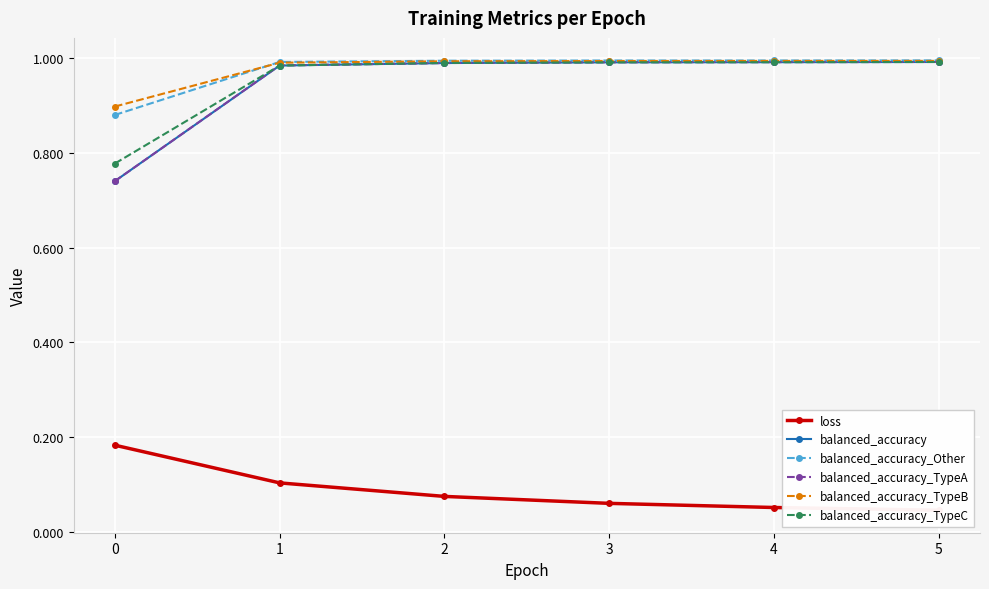

List the series in order of their peak value, highest first.

balanced_accuracy_Other, balanced_accuracy_TypeB, balanced_accuracy_TypeA, balanced_accuracy, balanced_accuracy_TypeC, loss